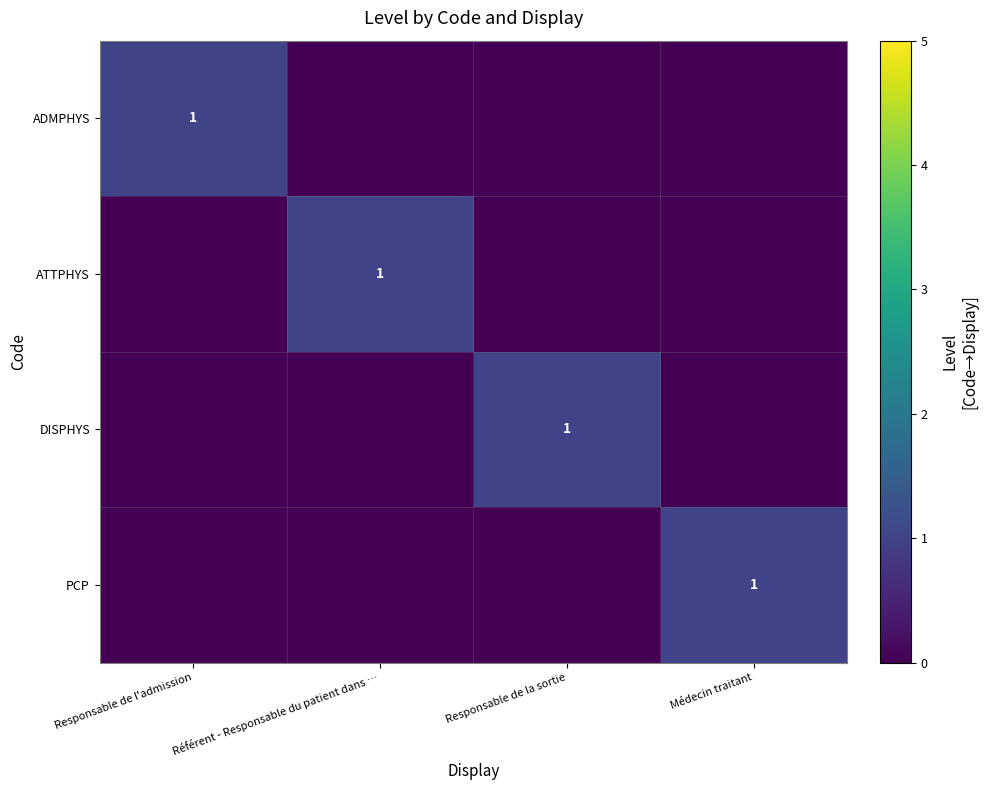

The value of PCP at Médecin traitant is 2. True or false?

False